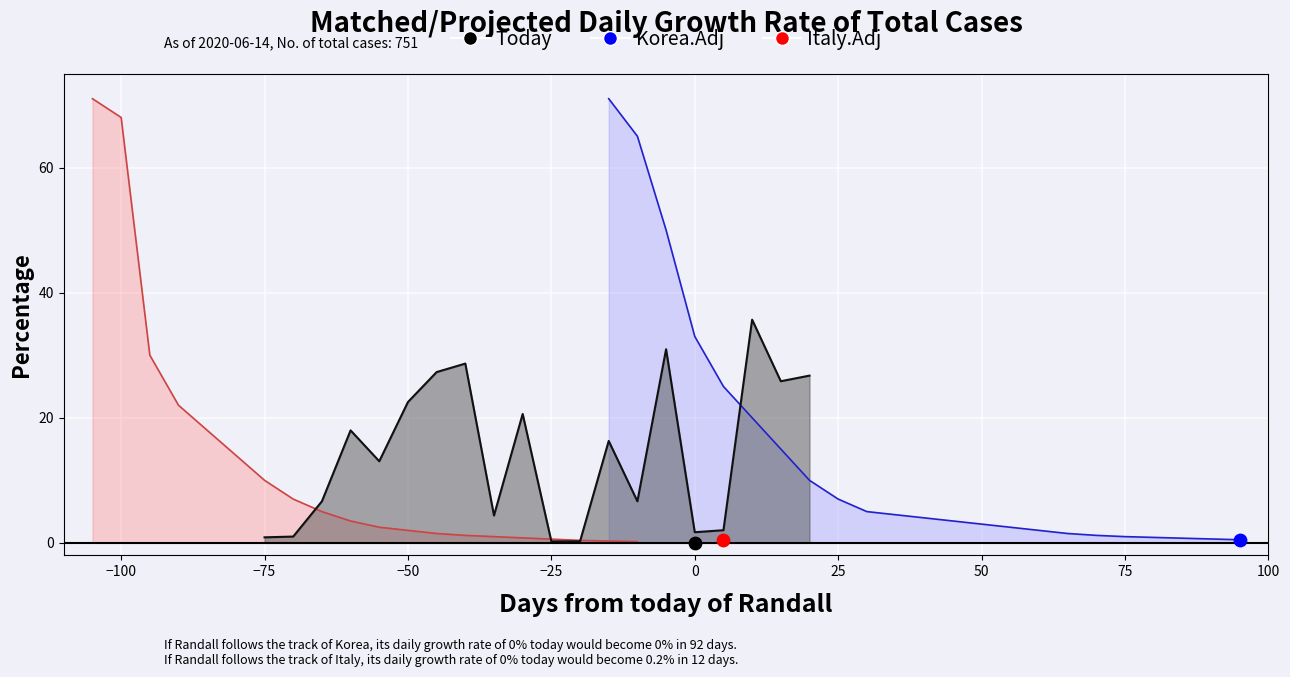

Which series has the largest total across all categories?

Korea.Adj